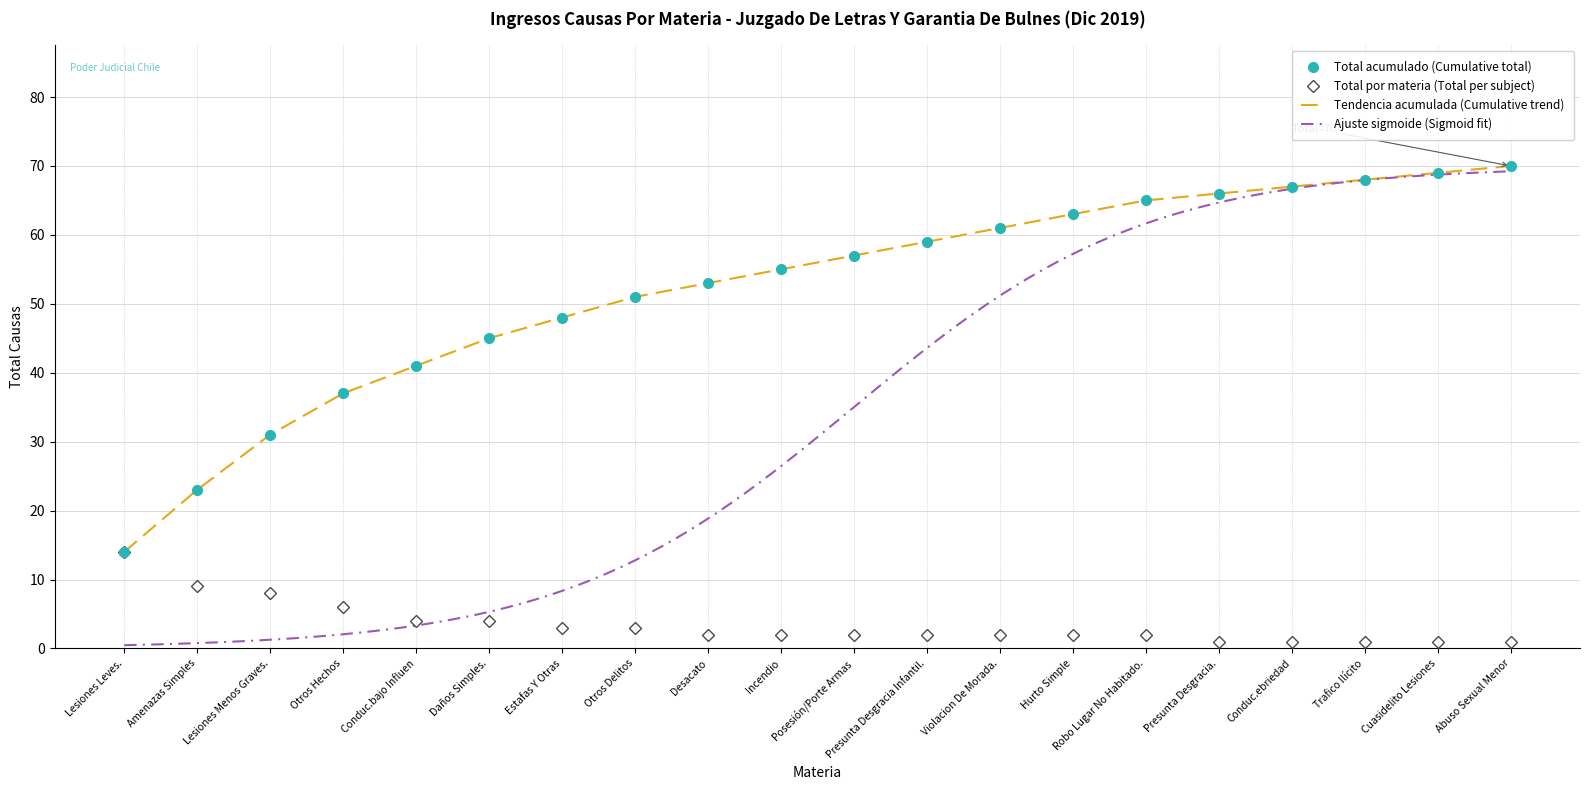

Reading right to left, list all the values displayed in this chart.

1	1	1	1	1	2	2	2	2	2	2	2	3	3	4	4	6	8	9	14